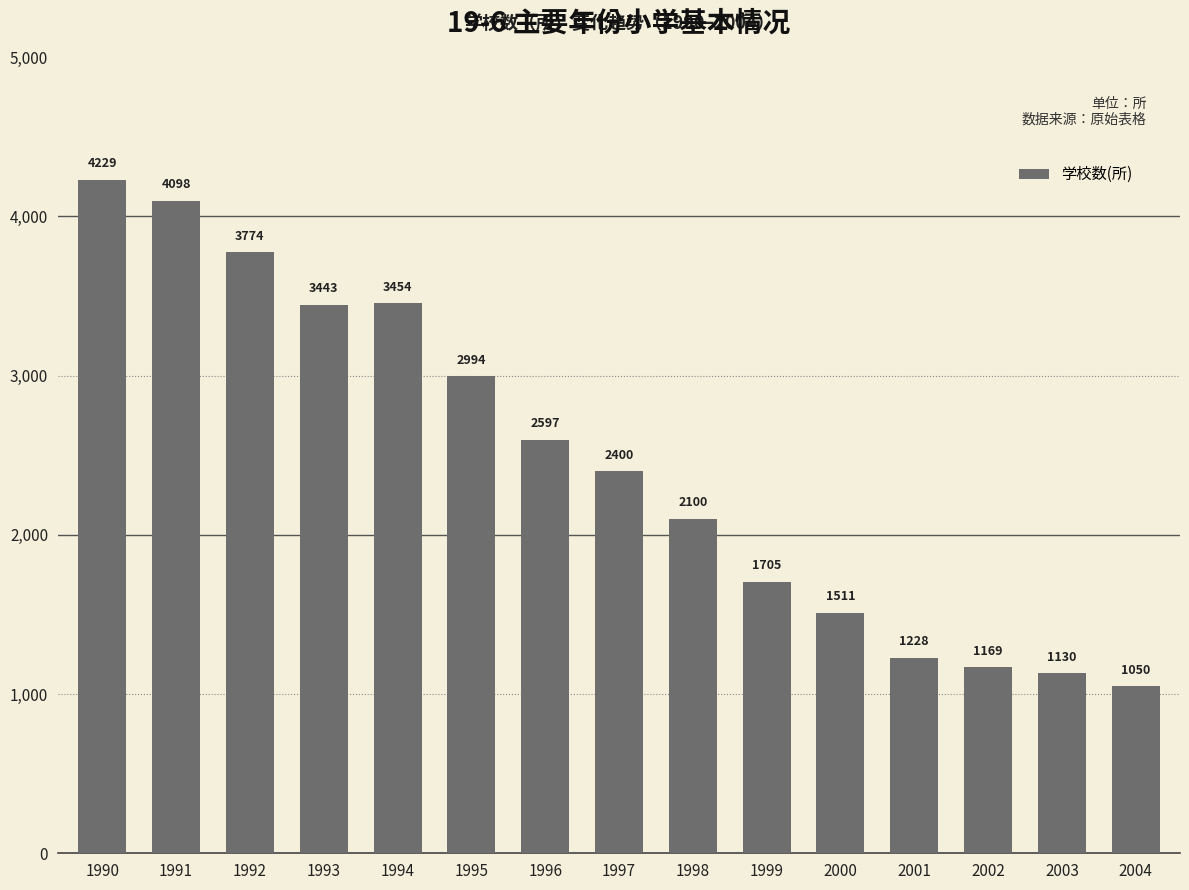

Reading left to right, list all the values displayed in this chart.

1990=4229	1991=4098	1992=3774	1993=3443	1994=3454	1995=2994	1996=2597	1997=2400	1998=2100	1999=1705	2000=1511	2001=1228	2002=1169	2003=1130	2004=1050